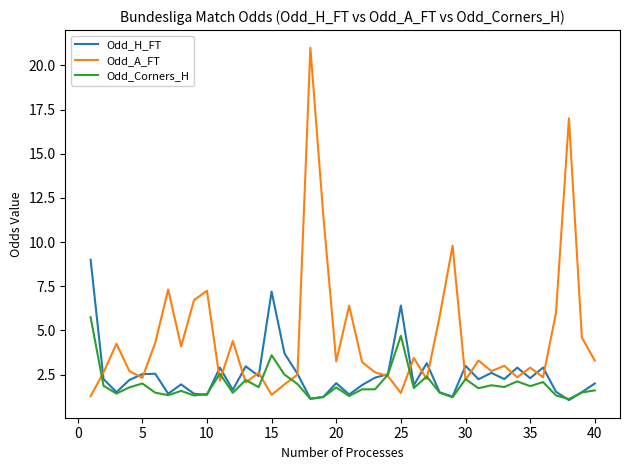

Which series has the largest total across all categories?

Odd_A_FT